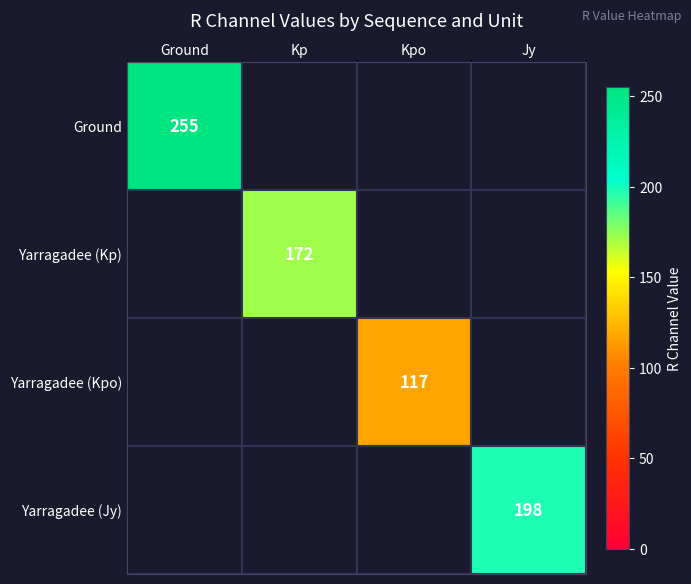

Is it true that Ground equals 255 at Ground?

True